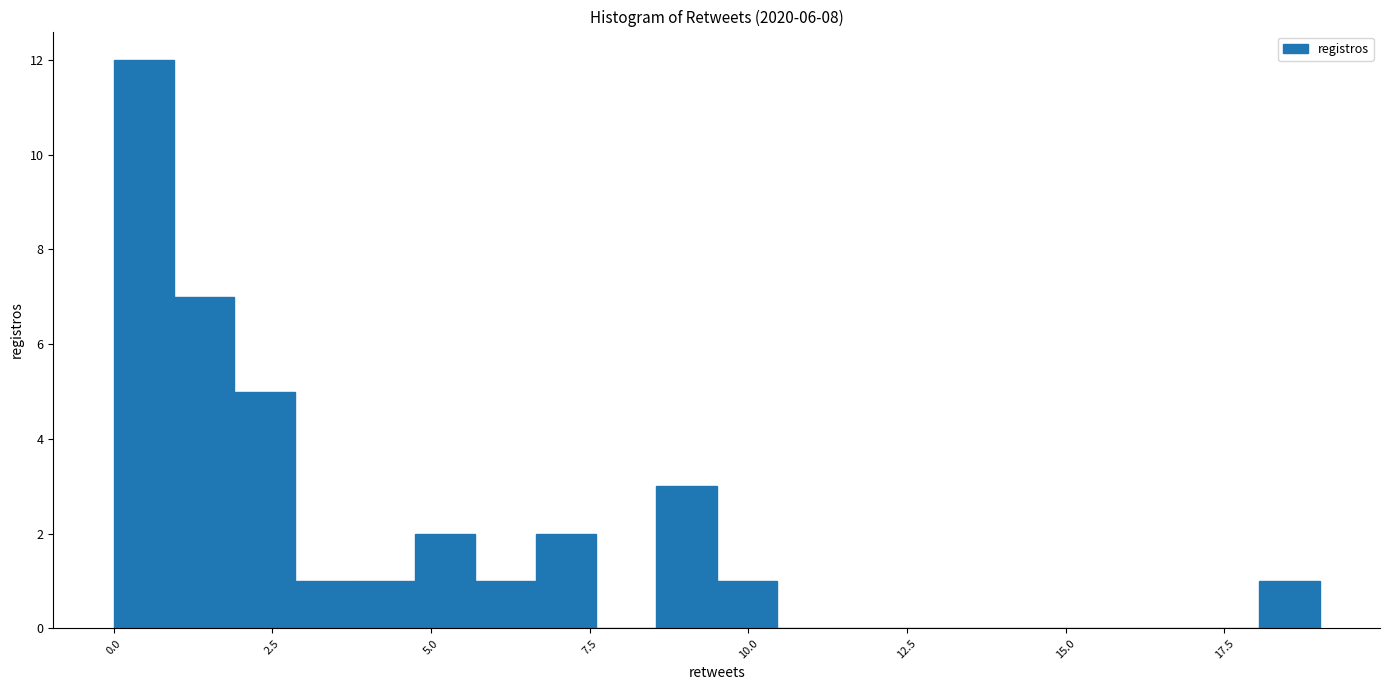

Read against the x-axis, roughly where is the centre of the tallest bar?

0.5